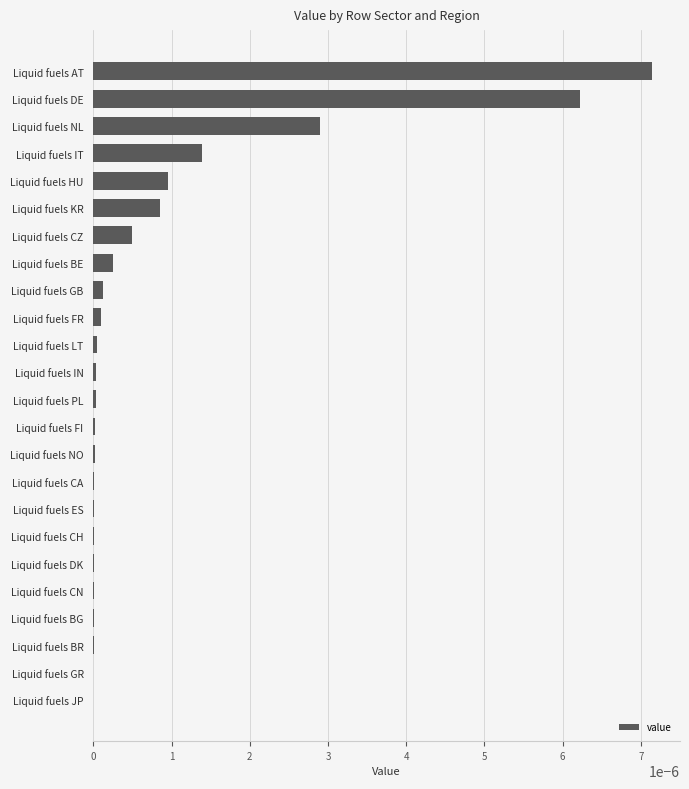

Between Liquid fuels HU and Liquid fuels CA, which is larger?

Liquid fuels HU